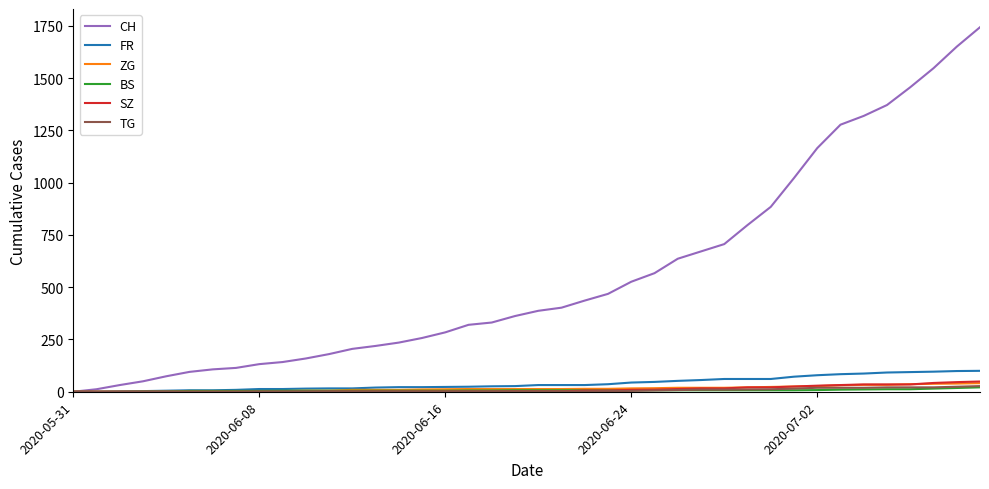

At how many categories does at least one series exceed 953?

9